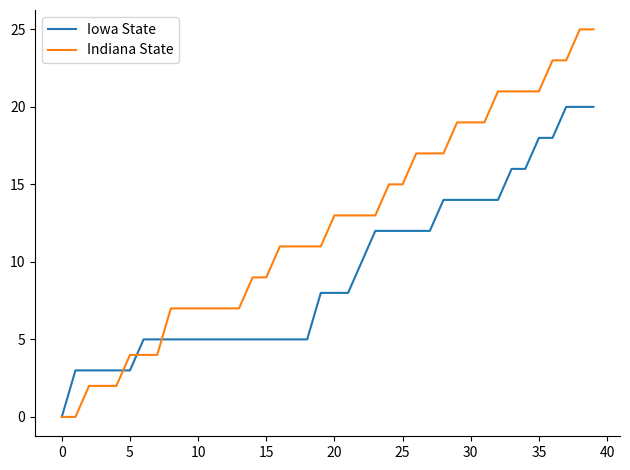

Which series has the largest total across all categories?

Indiana State